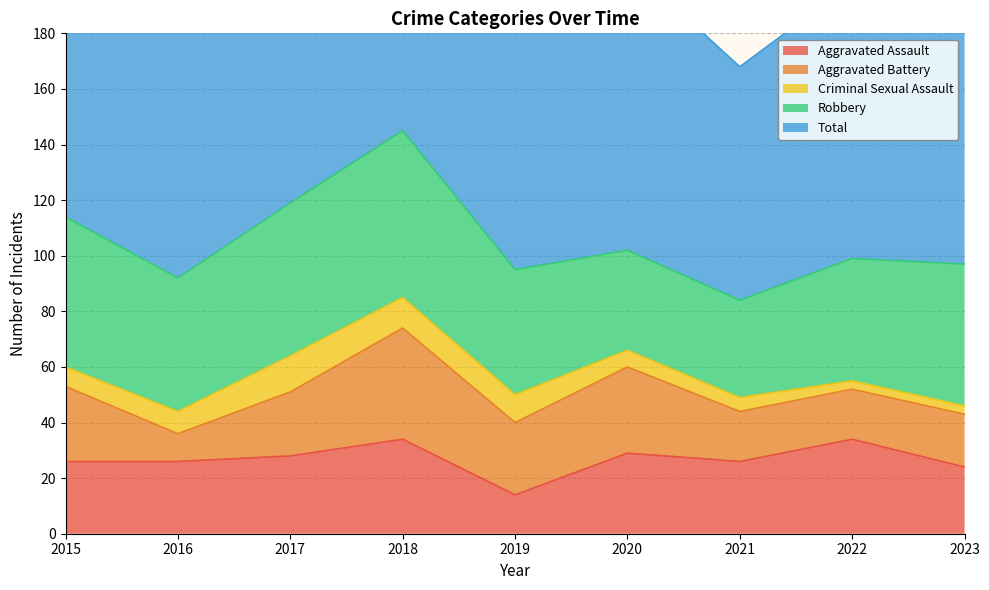

Which series has the largest range (max minus min)?

Total